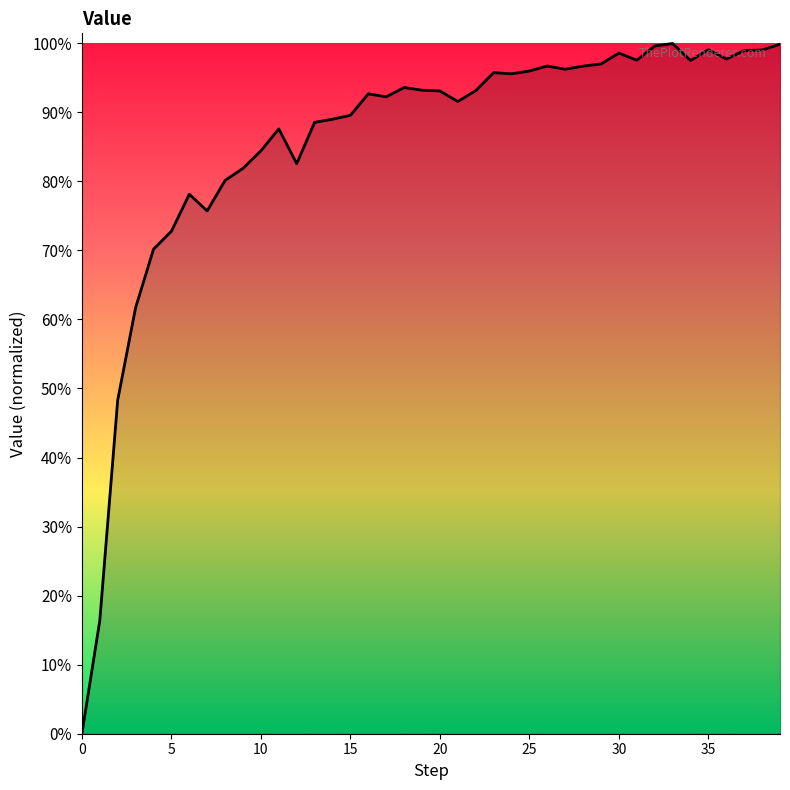

Is this an area chart (filled region under the line)?

Yes